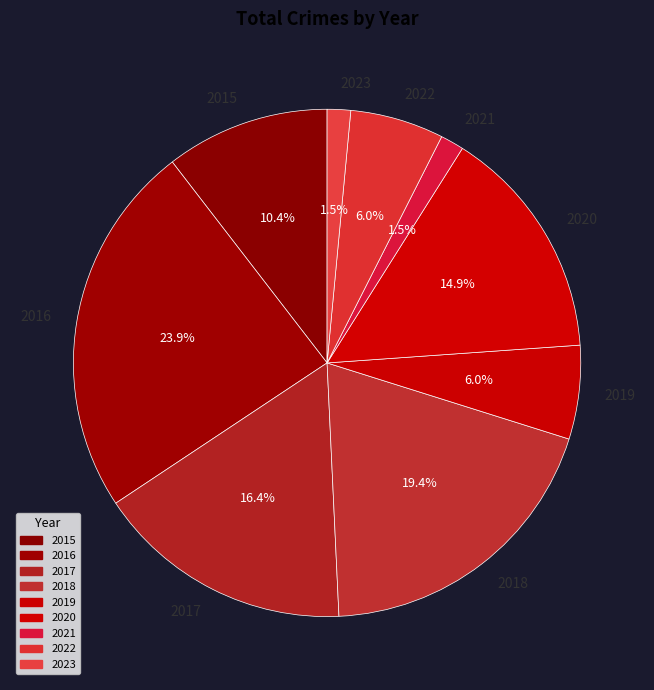

Is it true that 2020 is 15% of the pie?

True